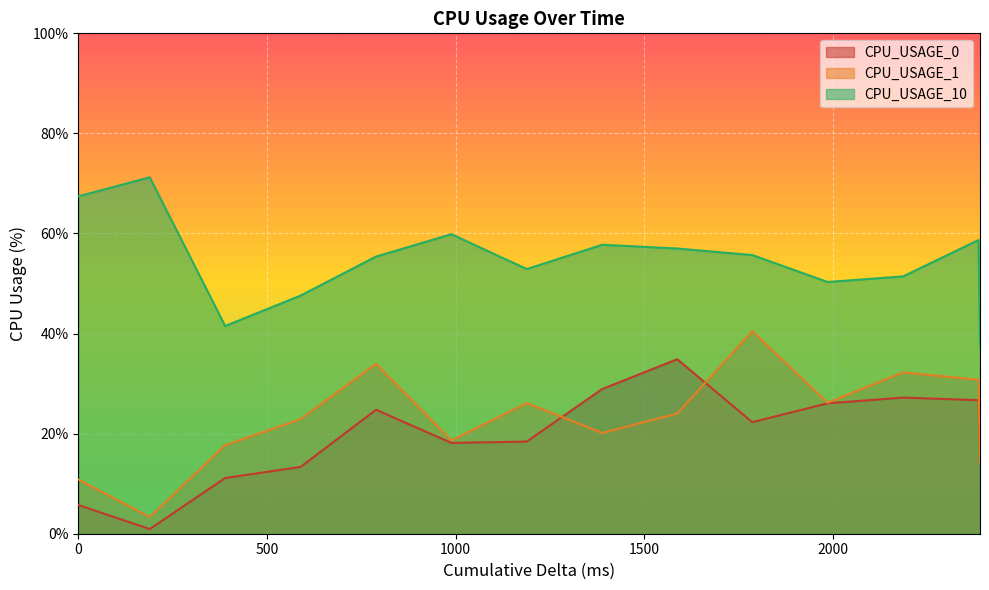

True or false: CPU_USAGE_10 and CPU_USAGE_0 intersect in this chart.

False